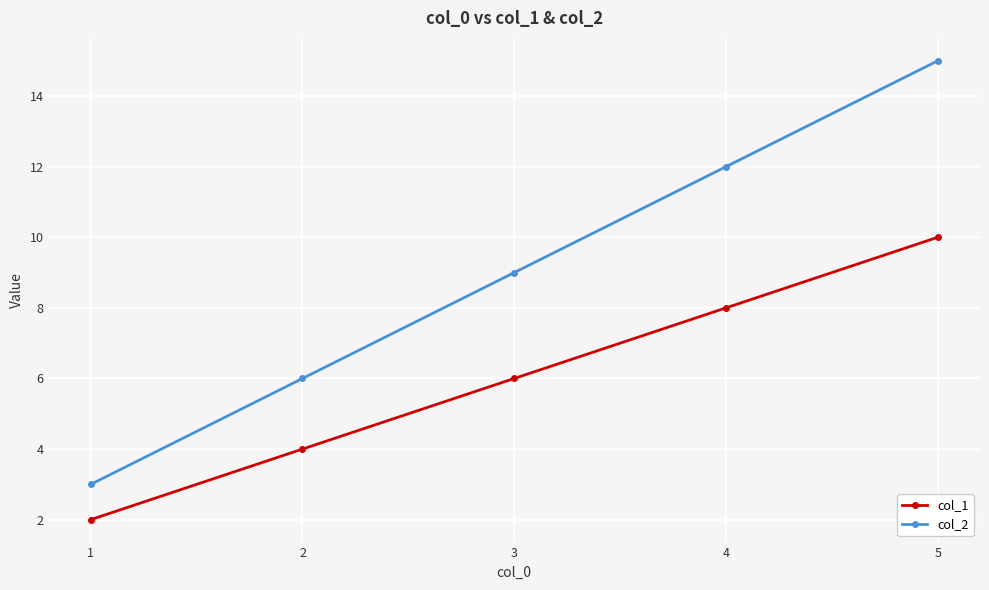

Reading left to right, what are all the values shown in this chart?

col_1: 1=2	2=4	3=6	4=8	5=10
col_2: 1=3	2=6	3=9	4=12	5=15